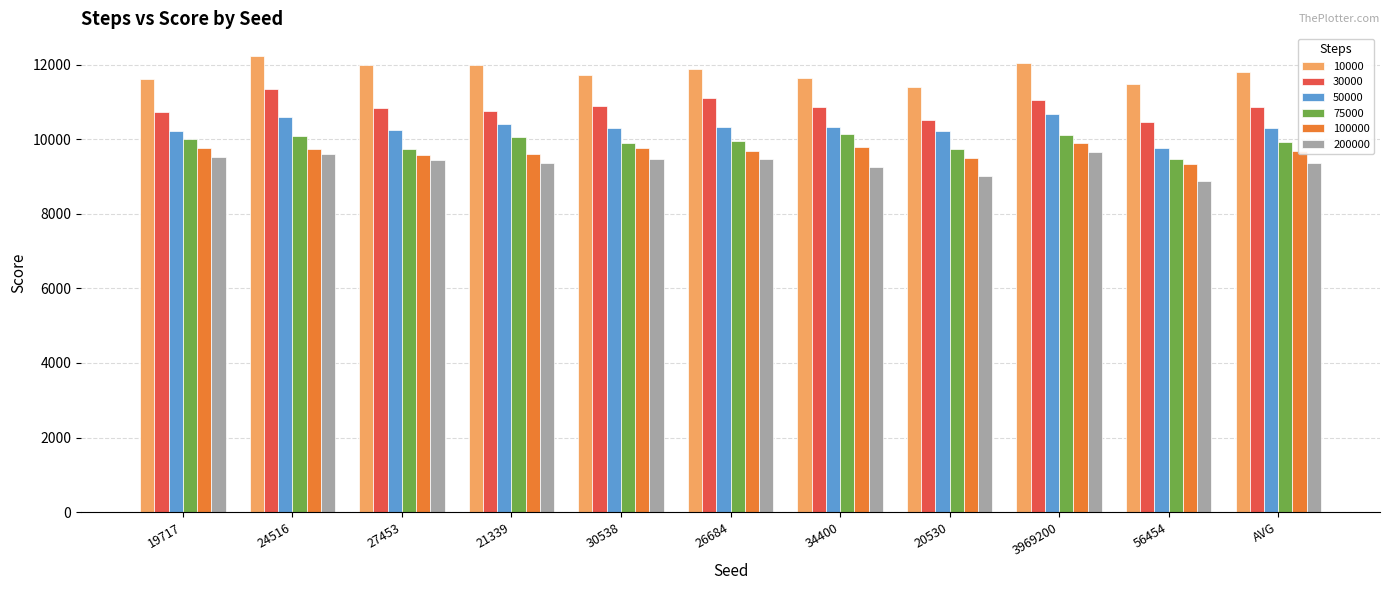

Does the chart contain stacked bars?

No